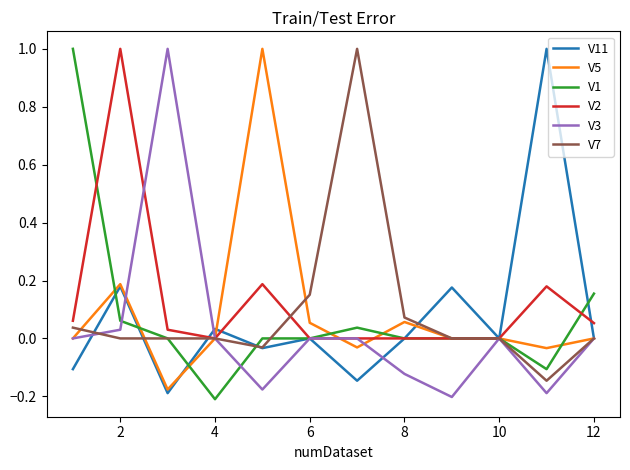

What is the highest value of the V3 series?

1.0